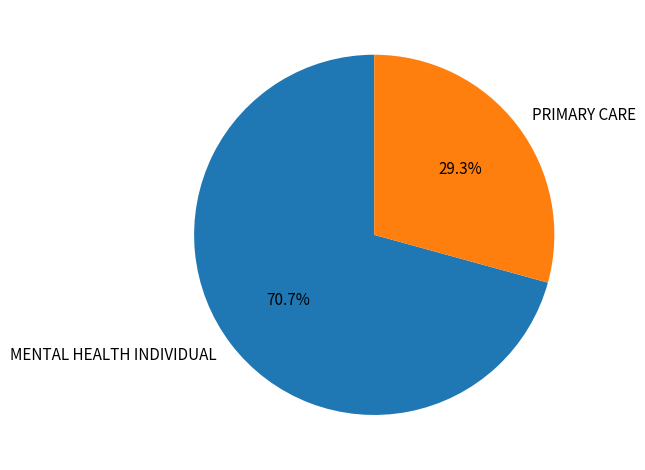

How many segments does this pie chart have?

2